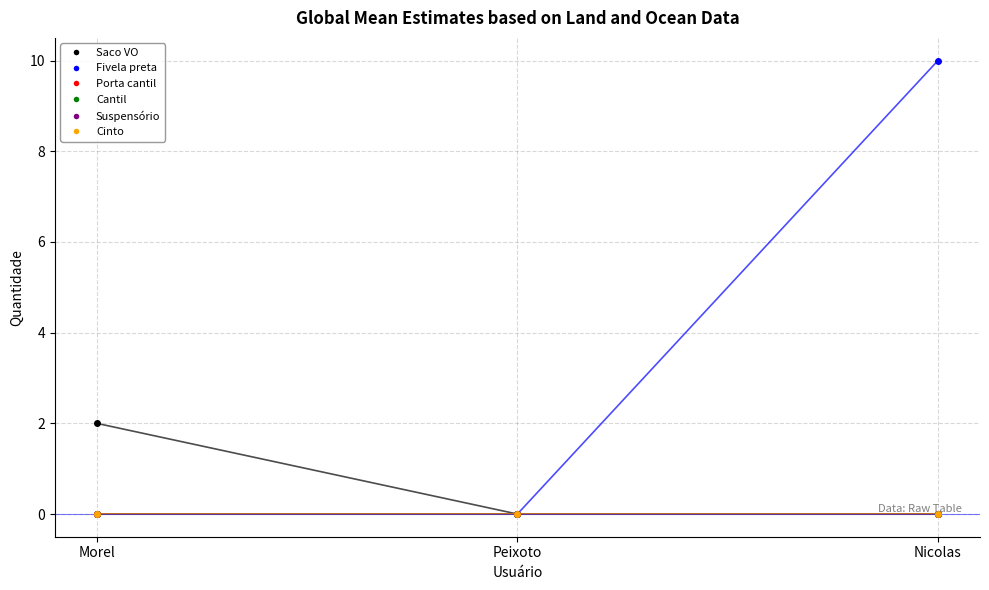

The value of Suspensório at Peixoto is 0. True or false?

True